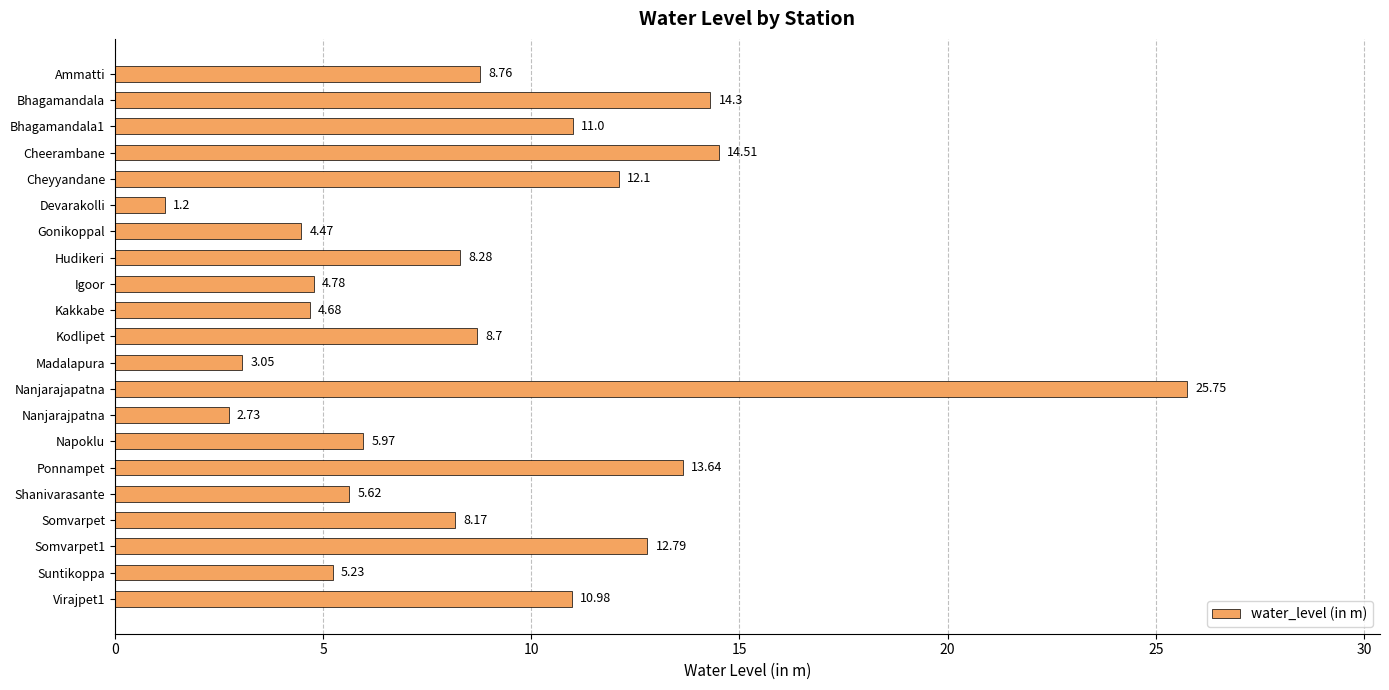

Count the number of data series in this chart.

1